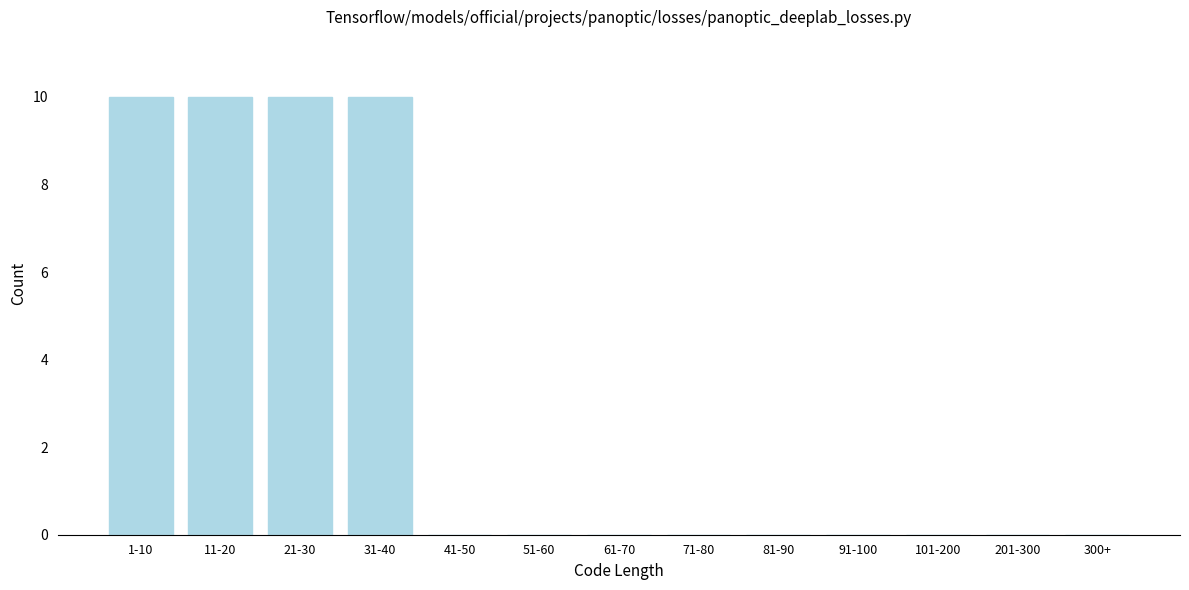

Reading left to right, transcribe all the data shown in this chart.

1-10=10	11-20=10	21-30=10	31-40=10	41-50=0	51-60=0	61-70=0	71-80=0	81-90=0	91-100=0	101-200=0	201-300=0	300+=0